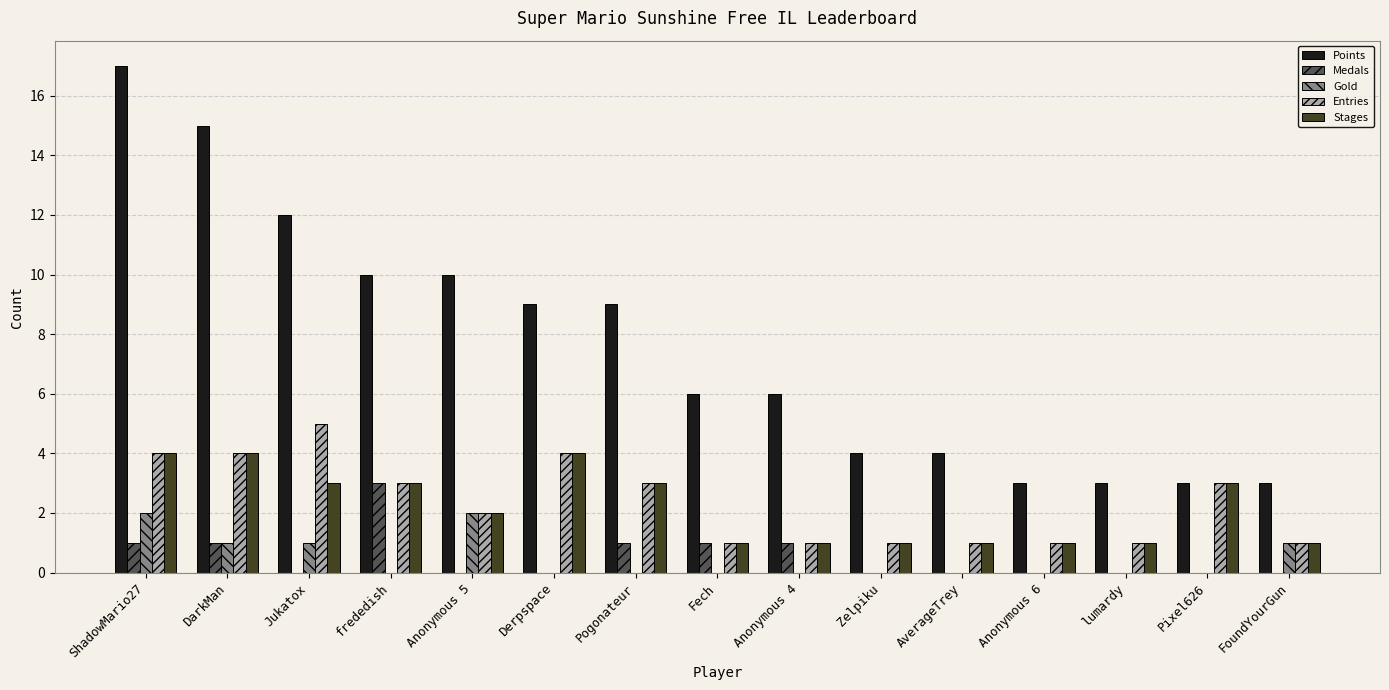

Is the value of Points at Zelpiku greater than the value of Entries at Pogonateur?

Yes